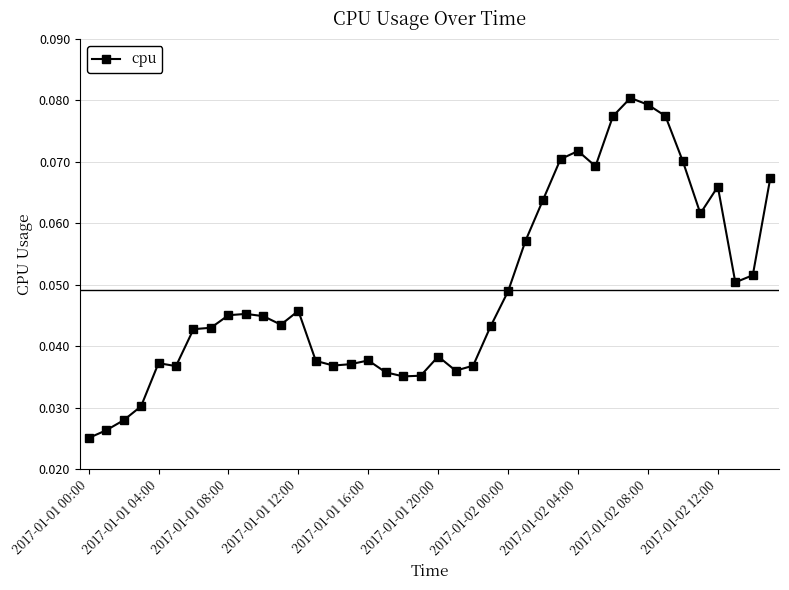

Count the values in the range 0 to 1.

40